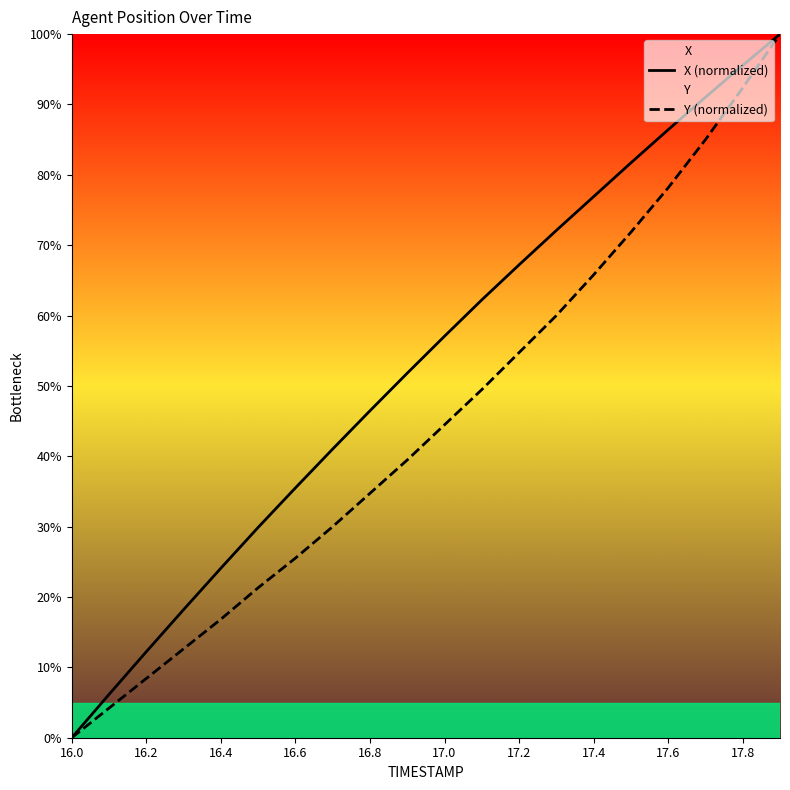

Which series has the largest total across all categories?

X (normalized)